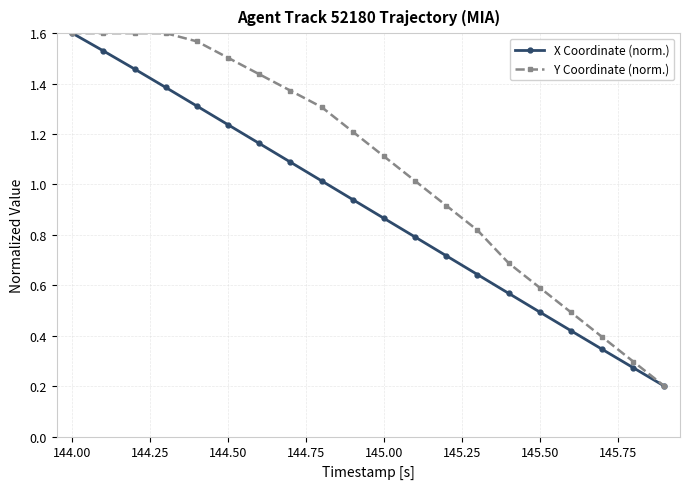

List the series in order of their overall mean, highest first.

Y Coordinate (norm.), X Coordinate (norm.)